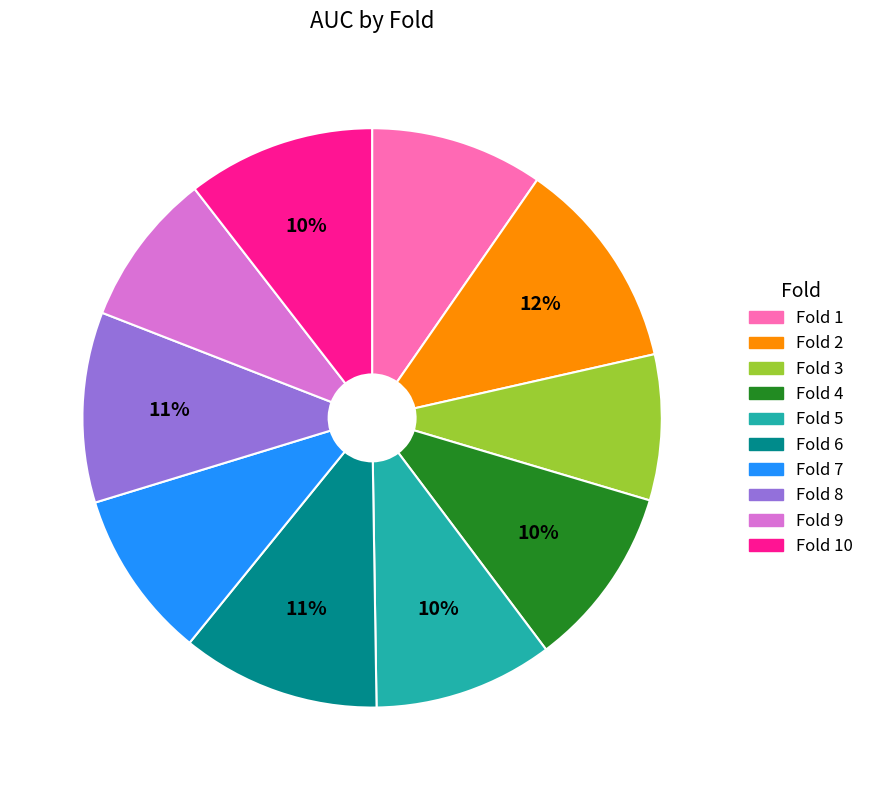

Does any single category account for the majority?

No